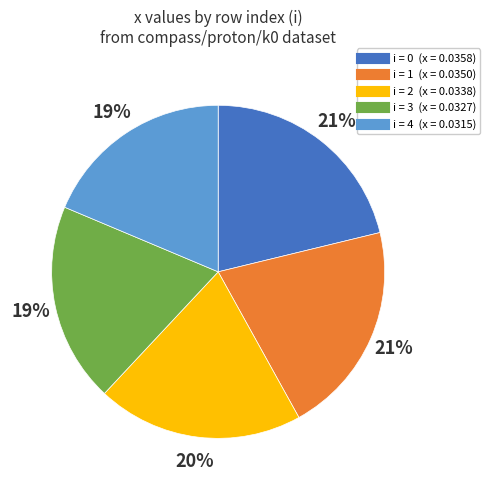

Does any single category account for the majority?

No